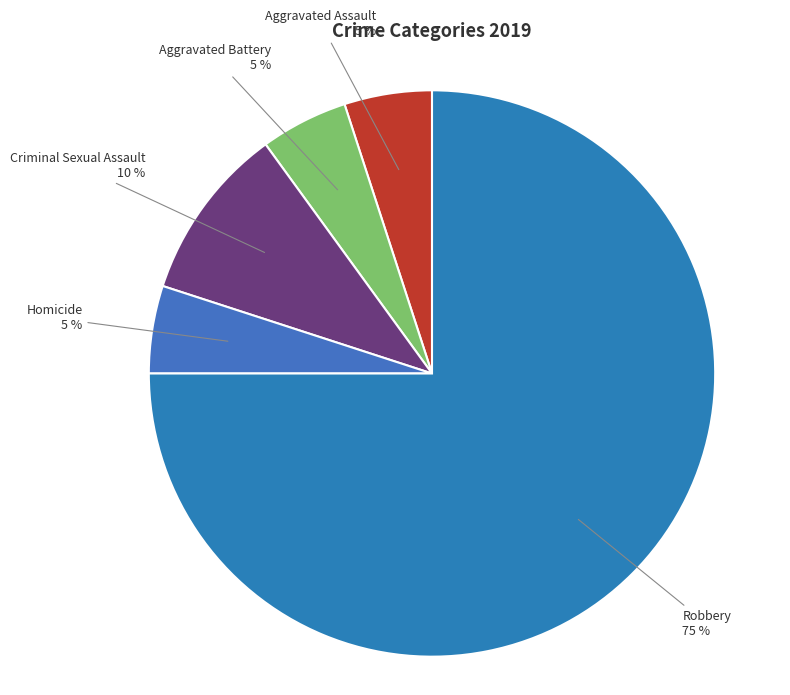

How many slices are in this pie chart?

5